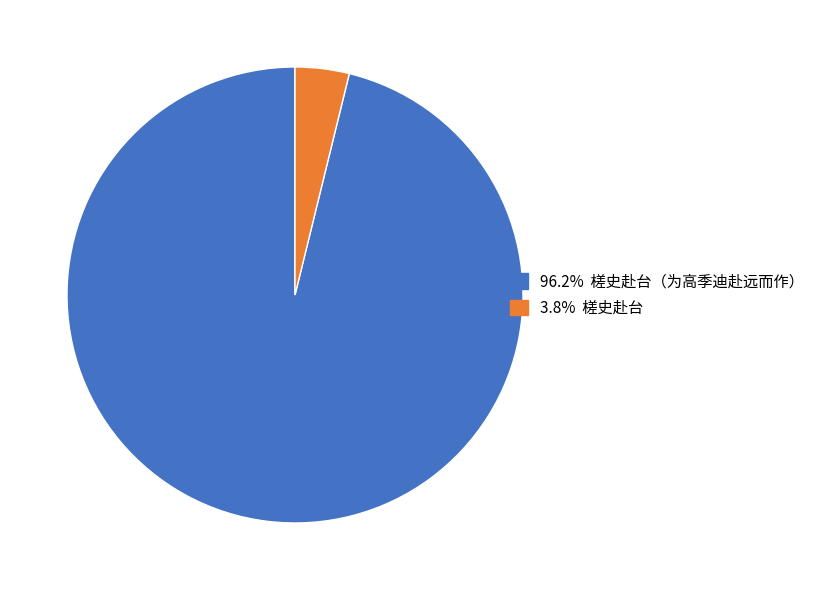

Is there any slice that represents more than half of the pie?

Yes